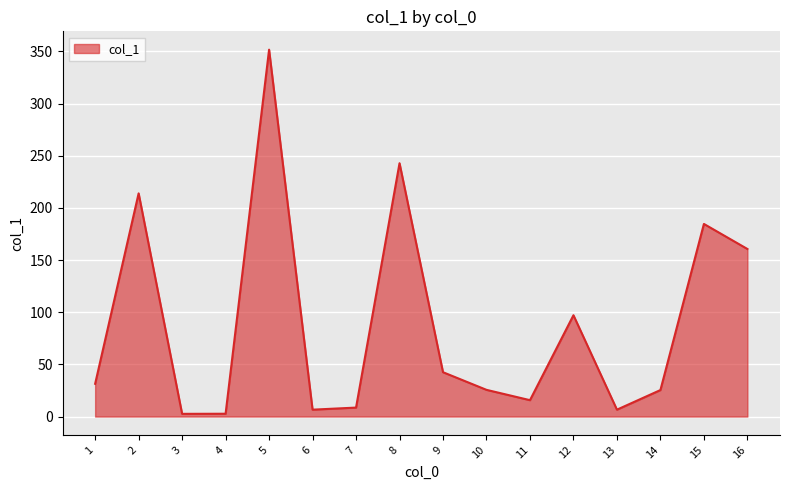

Where does the data first go above 31?

1